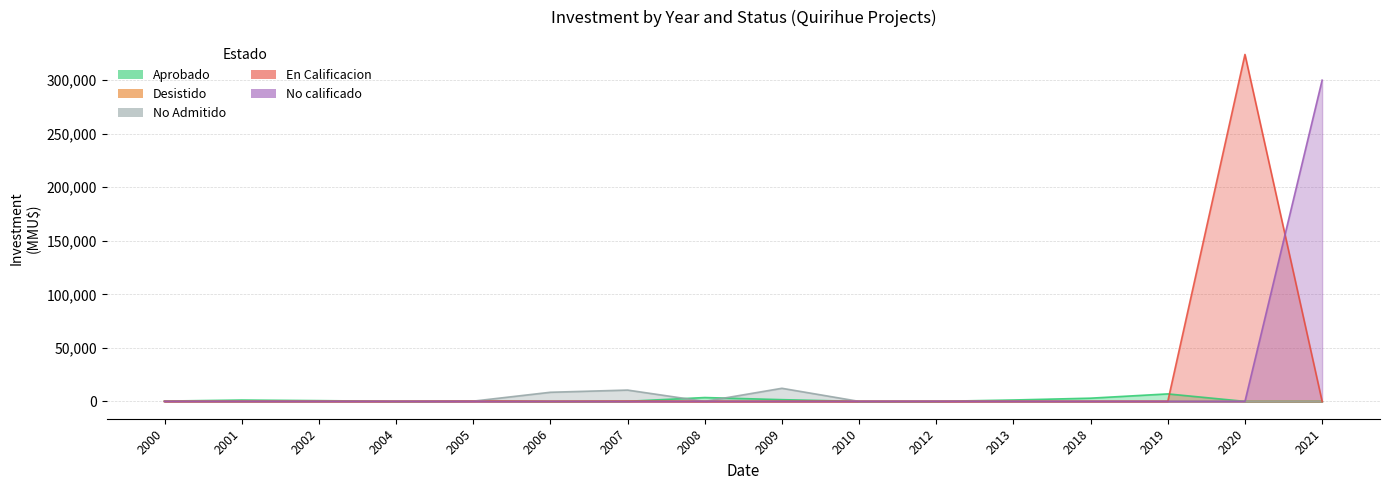

Between 2020 and 2008, which is larger?

2008